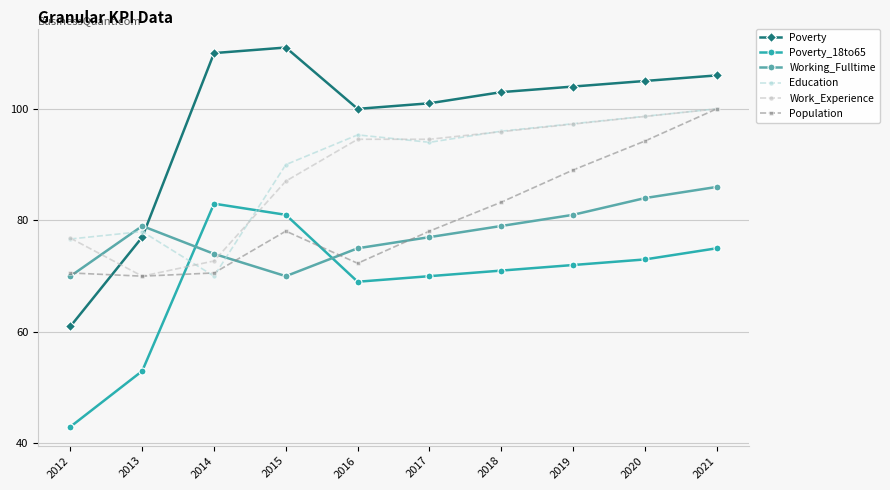

Which category has the lowest value in the Work_Experience series?

2013